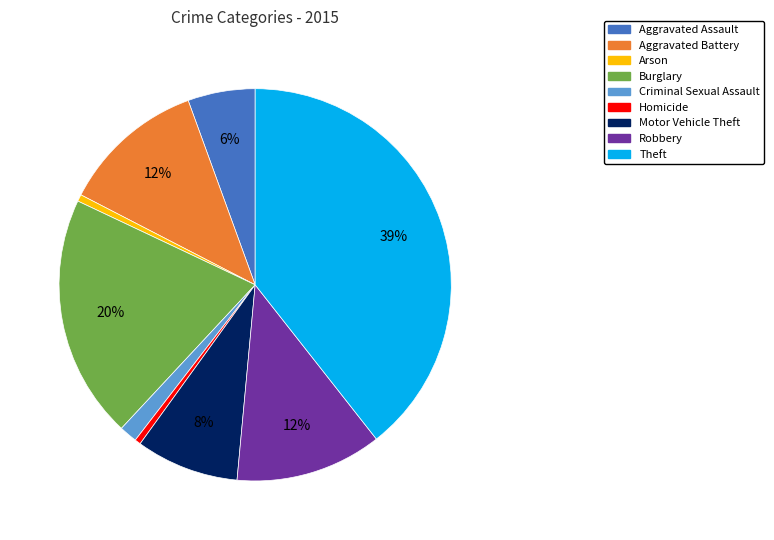

To the nearest percent, what is the difference between the Motor Vehicle Theft and Burglary slice percentages?

12%